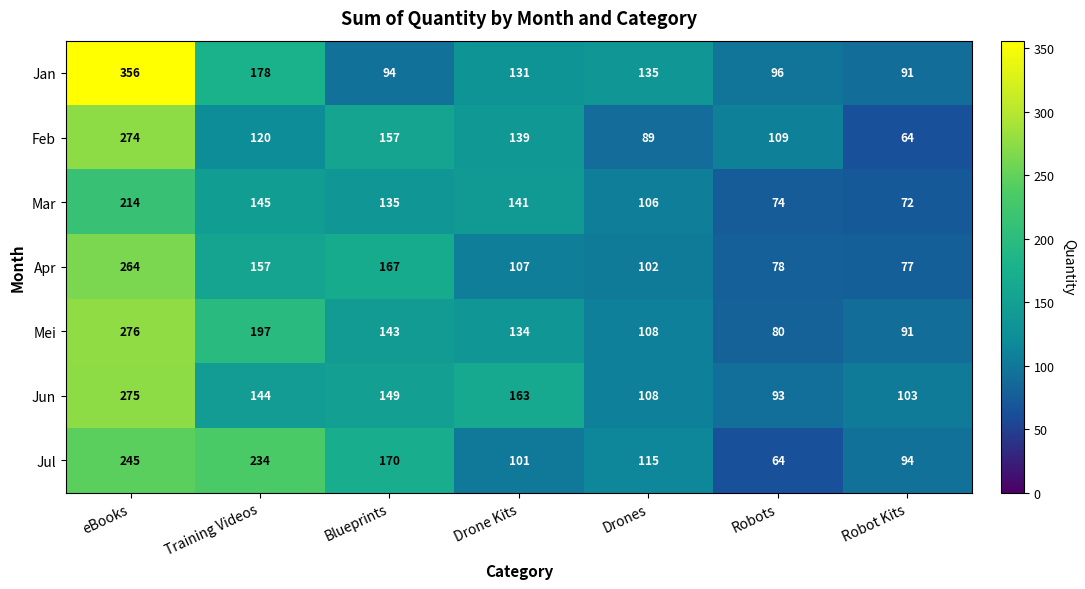

At how many categories does at least one series exceed 144?

4